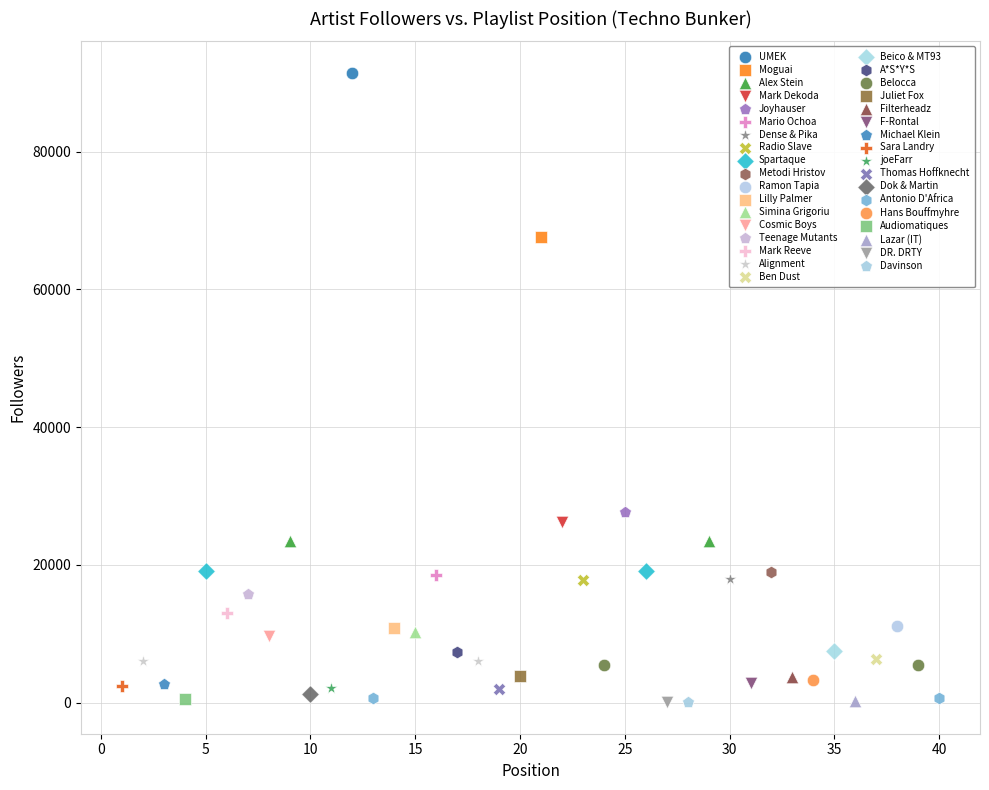

What are all the series names shown in the legend?

UMEK, Moguai, Alex Stein, Mark Dekoda, Joyhauser, Mario Ochoa, Dense & Pika, Radio Slave, Spartaque, Metodi Hristov, Ramon Tapia, Lilly Palmer, Simina Grigoriu, Cosmic Boys, Teenage Mutants, Mark Reeve, Alignment, Ben Dust, Beico & MT93, A*S*Y*S, Belocca, Juliet Fox, Filterheadz, F-Rontal, Michael Klein, Sara Landry, joeFarr, Thomas Hoffknecht, Dok & Martin, Antonio D'Africa, Hans Bouffmyhre, Audiomatiques, Lazar (IT), DR. DRTY, Davinson